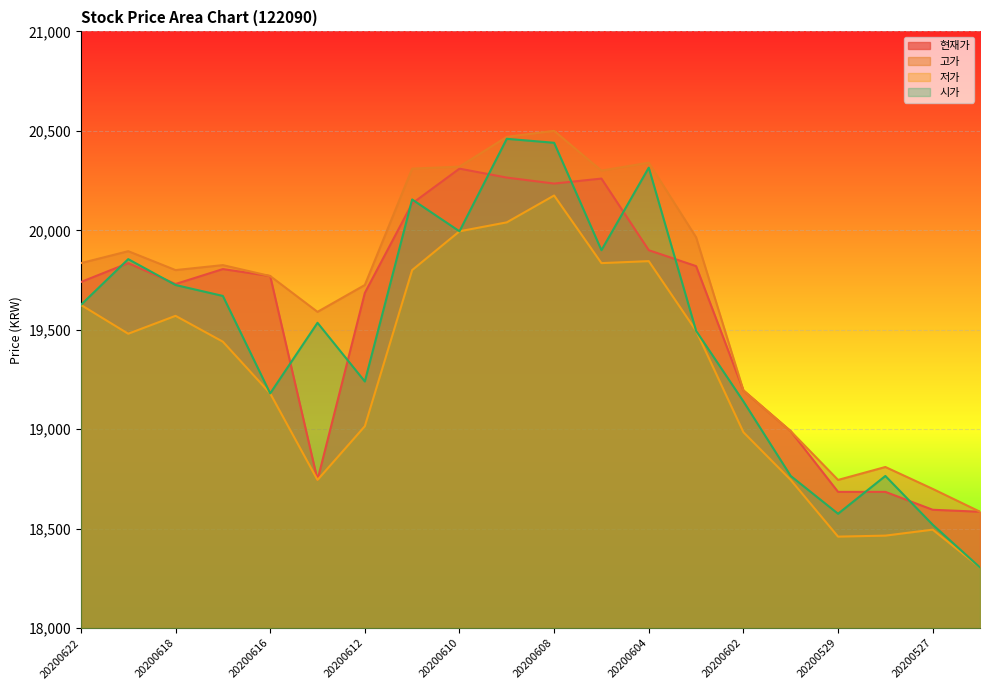

Which category has the highest value in the 현재가 series?

20200610